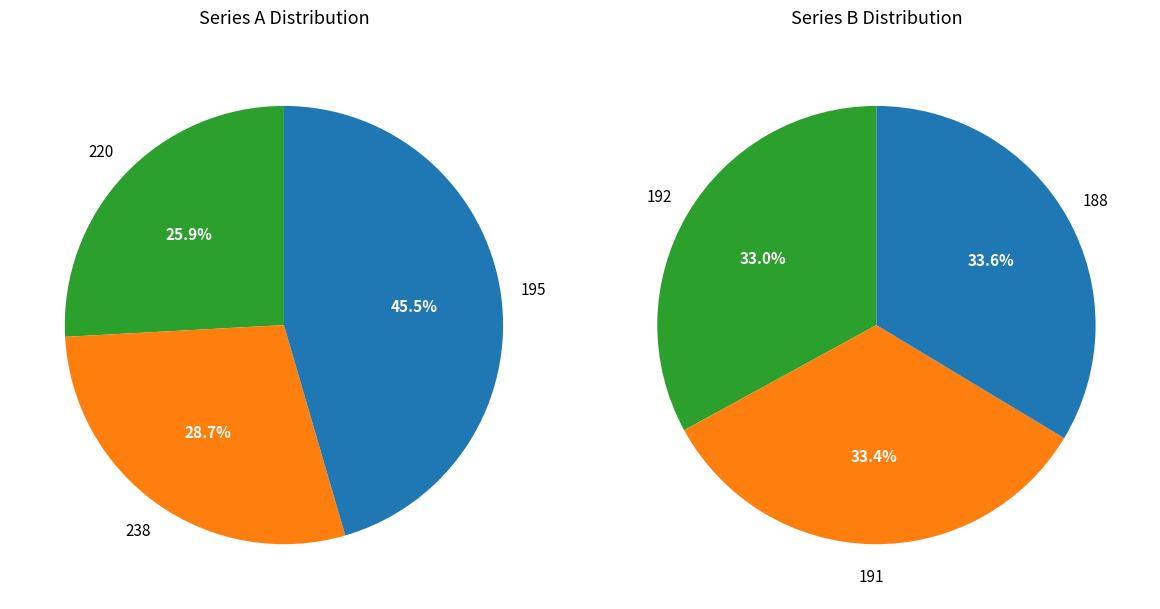

Does 220 account for over 50% of the chart?

No